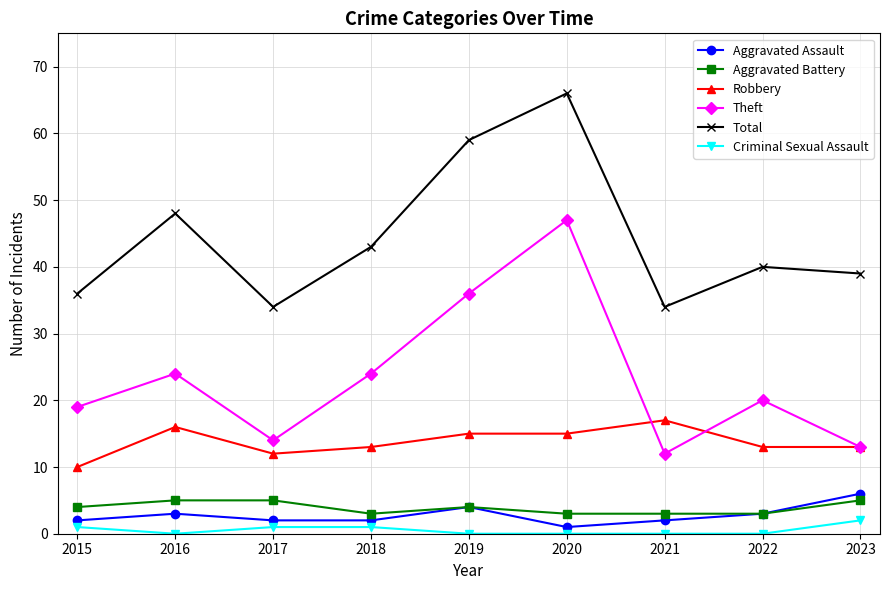

At 2018, list the series in order from smallest to largest.

Criminal Sexual Assault, Aggravated Assault, Aggravated Battery, Robbery, Theft, Total